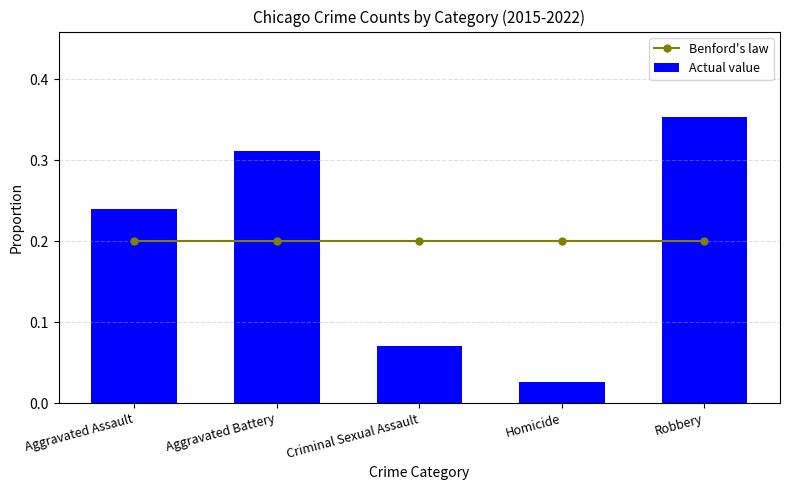

Which series has the largest total across all categories?

Benford's law